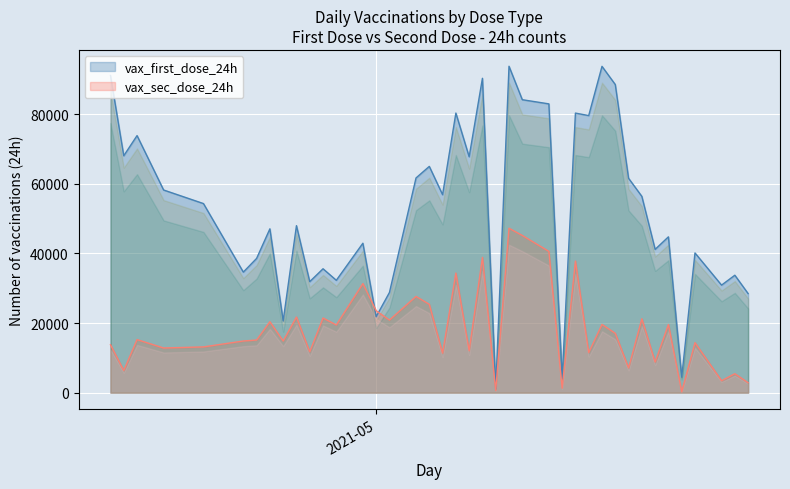

List the series in order of their peak value, lowest first.

vax_sec_dose_24h, vax_first_dose_24h